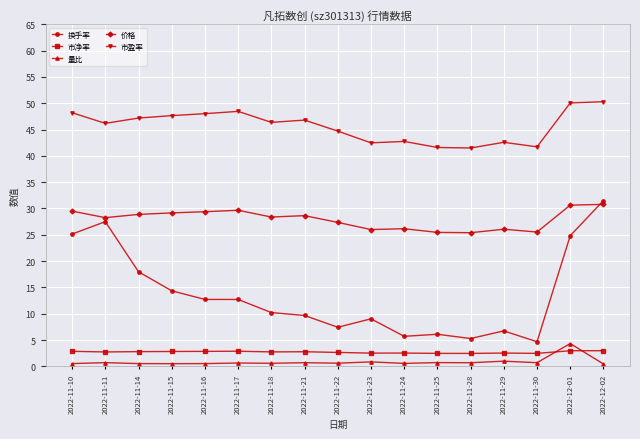

Between 2022-11-14 and 2022-12-02, which series saw the biggest shift?

换手率